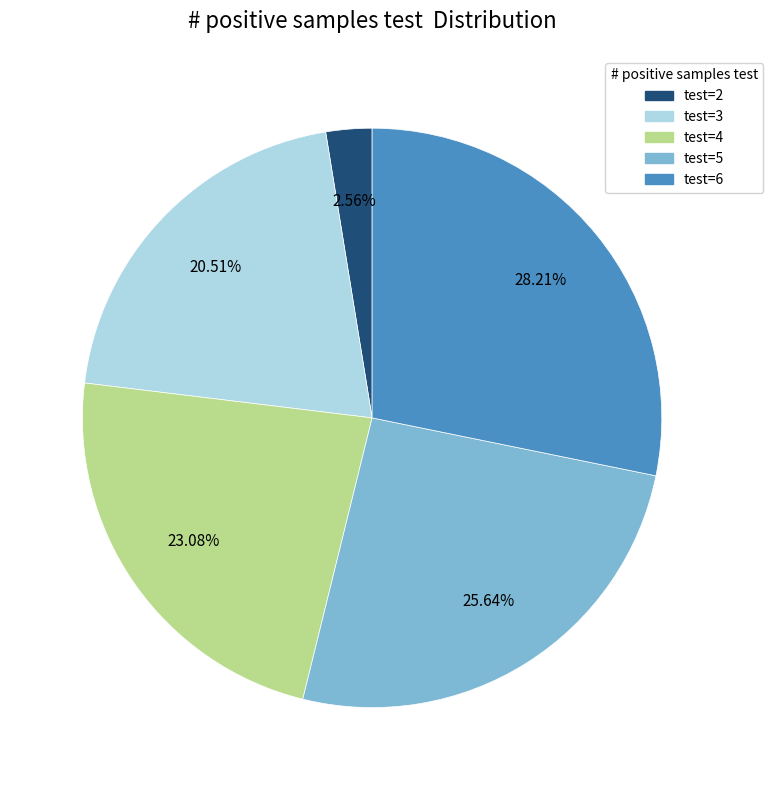

To the nearest percent, what is the average slice percentage?

20%